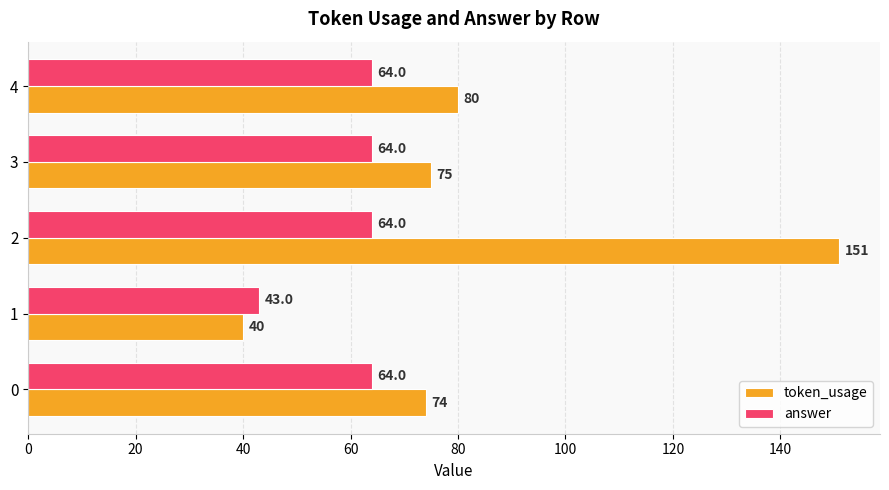

At 0, list the series in order from smallest to largest.

answer, token_usage